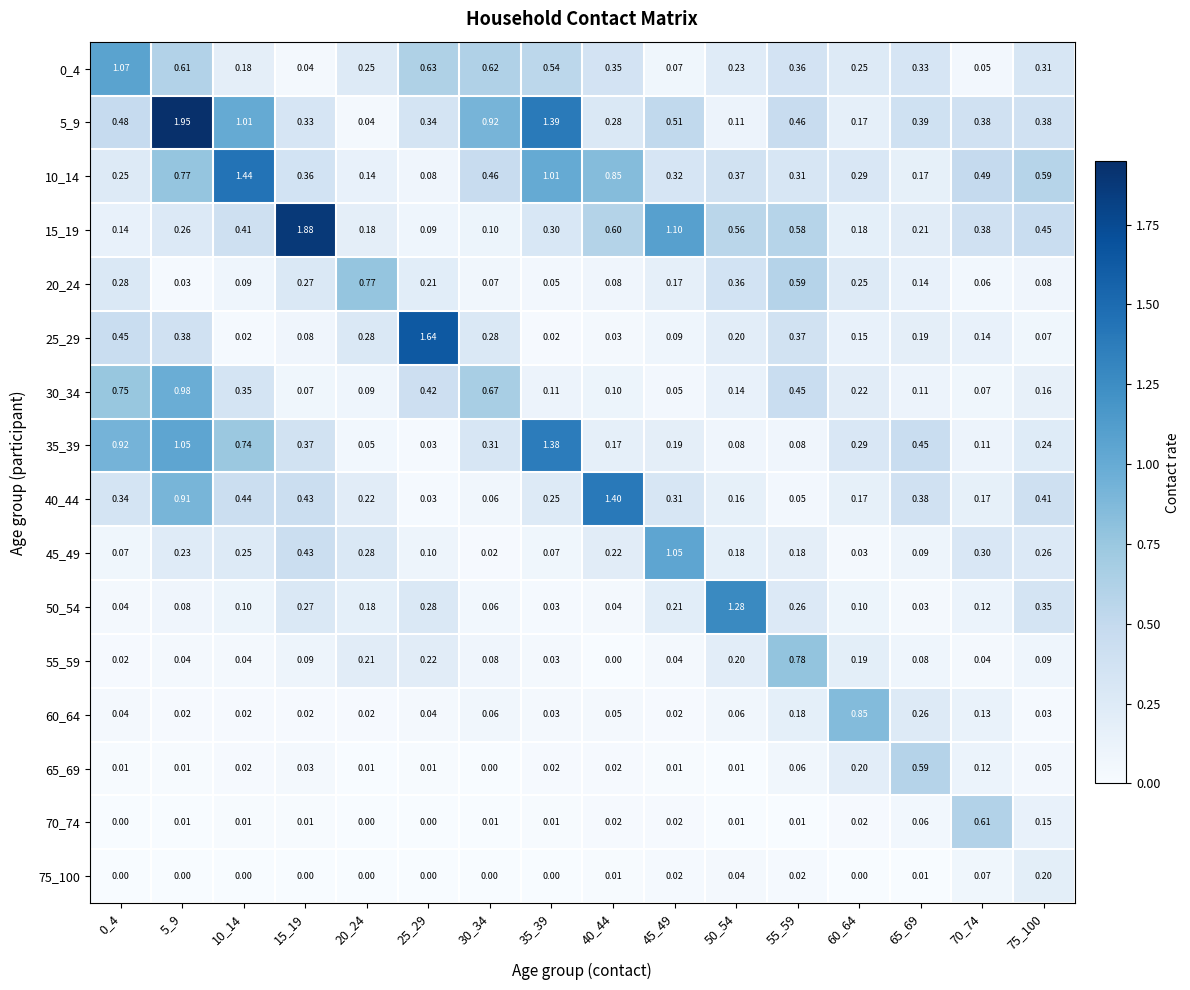

Is the value of 15_19 at 35_39 greater than the value of 70_74 at 10_14?

Yes